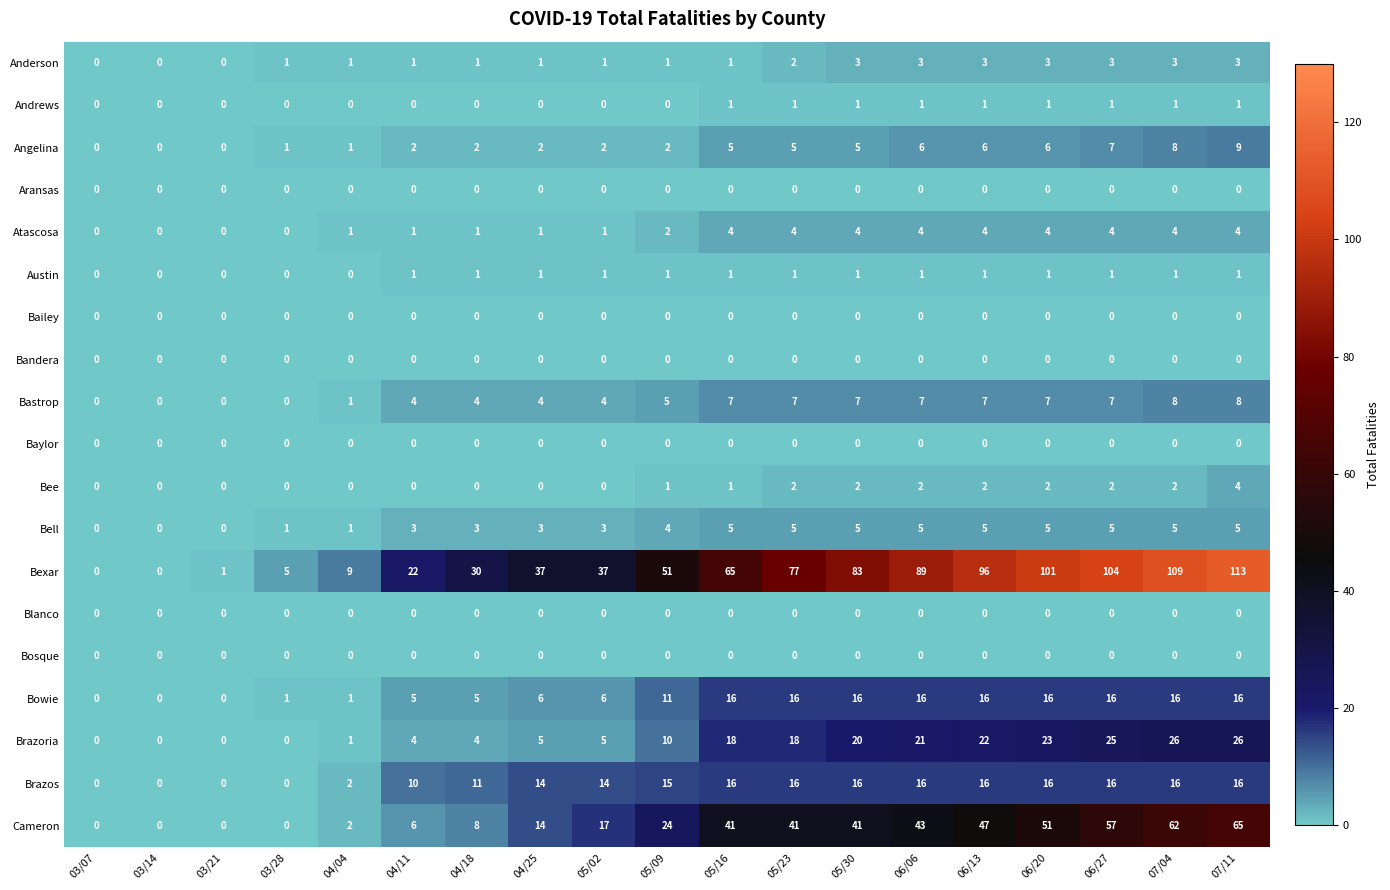

How many series are shown in this chart?

19